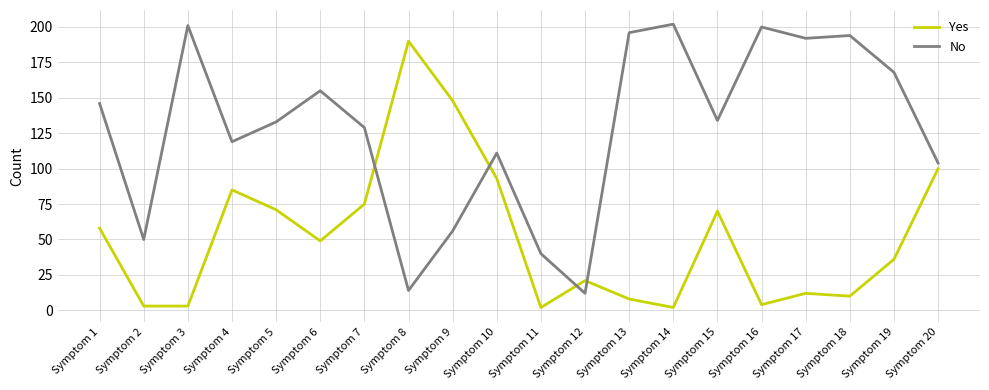

At how many categories does at least one series exceed 102?

17